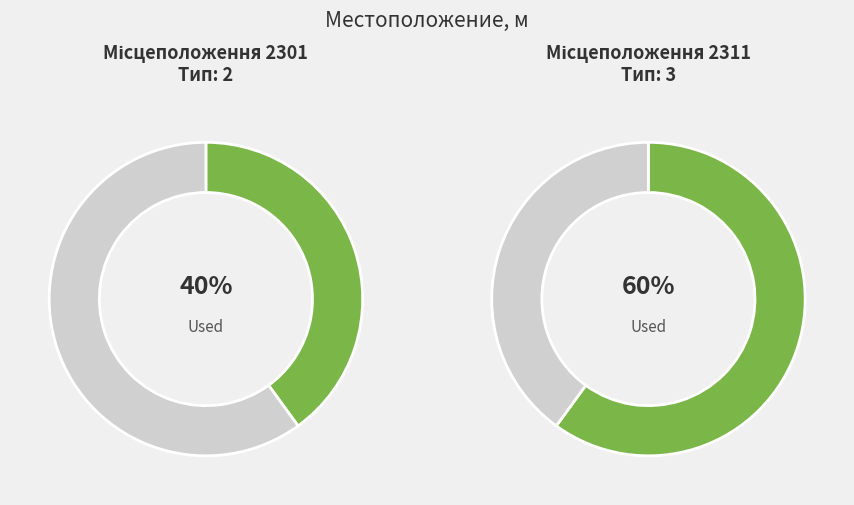

Which category has the smallest portion of the pie?

2301